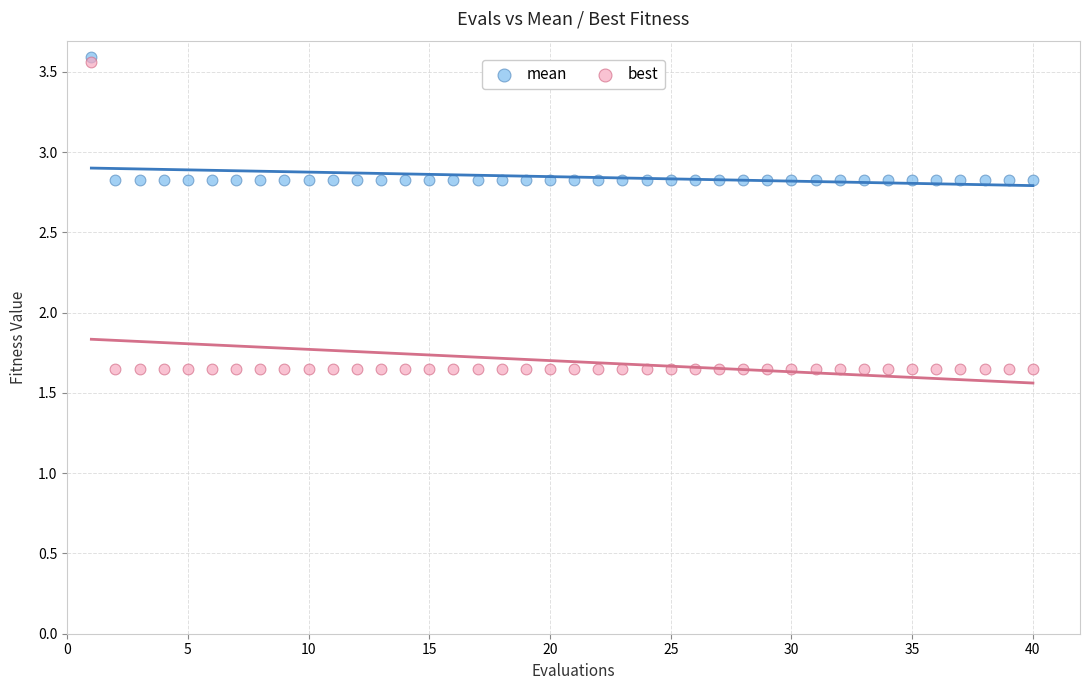

What are all the series names shown in the legend?

mean, best